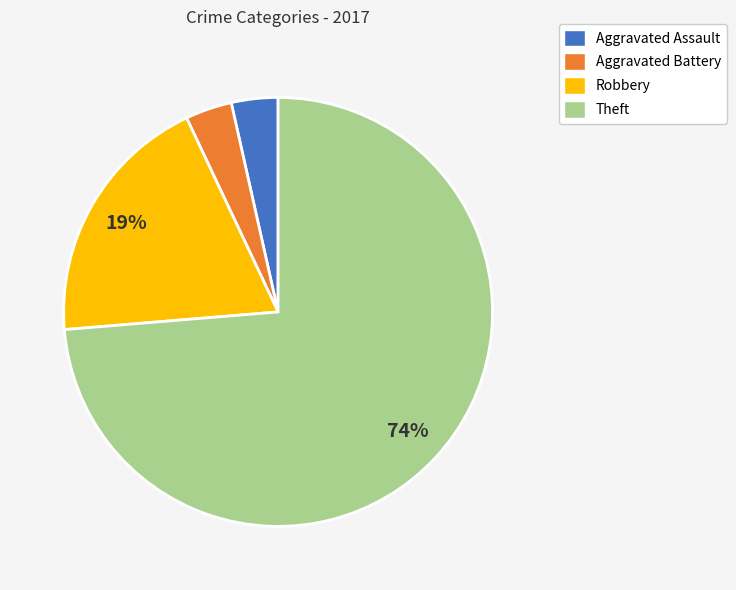

Which has a higher value, Aggravated Assault or Robbery?

Robbery